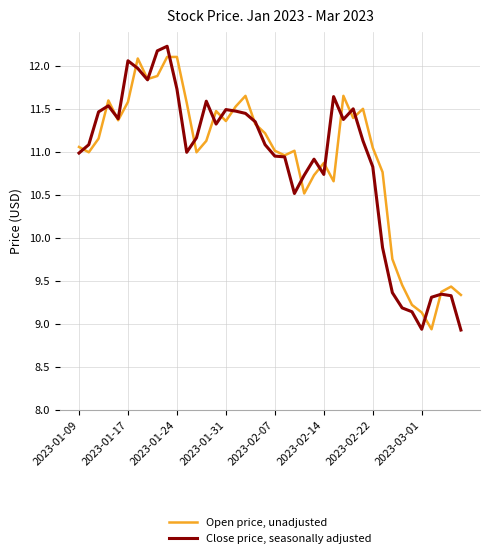

What is the smallest value displayed?

8.9